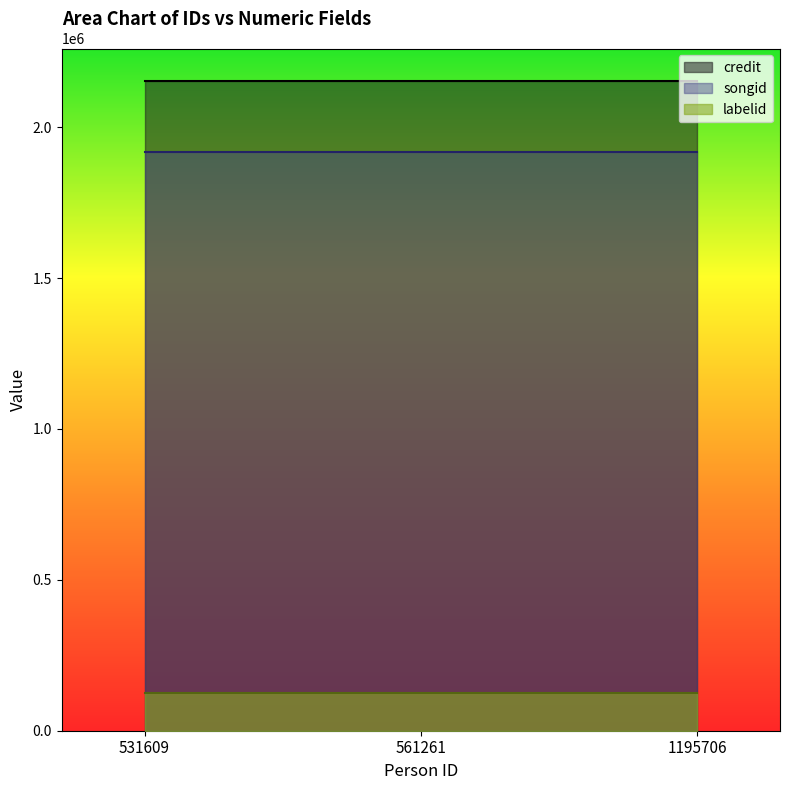

Reading left to right, list all the values displayed in this chart.

credit: 531609=2153219	561261=2153219	1195706=2153219
songid: 531609=1919367	561261=1919367	1195706=1919367
labelid: 531609=126218	561261=126218	1195706=126218